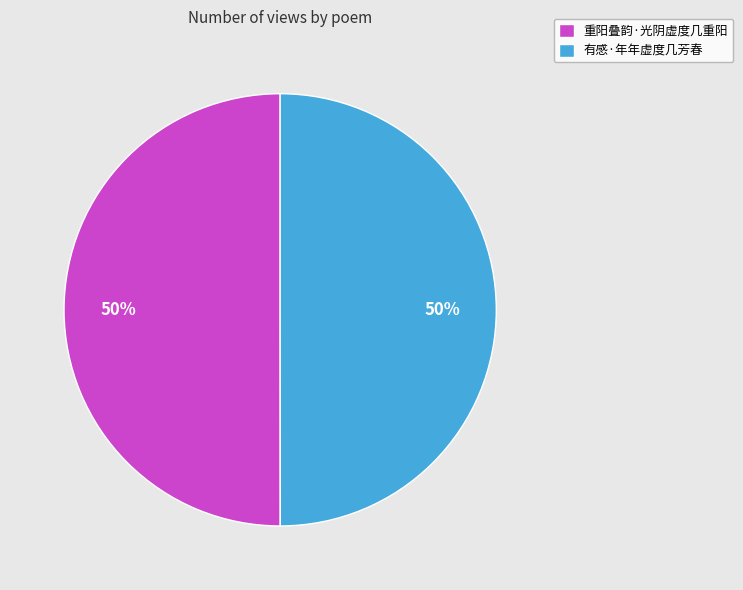

To the nearest percent, what portion does 有感·年年虚度几芳春 represent?

50%